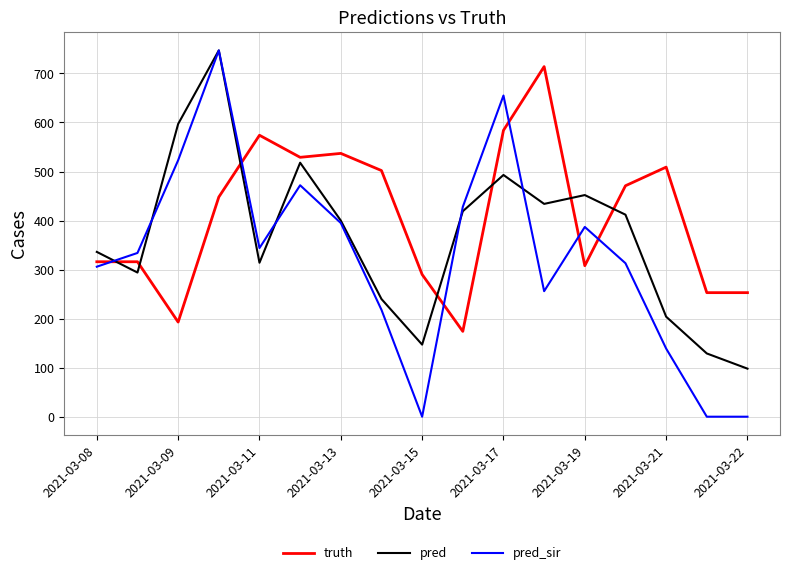

List the series in order of their overall mean, lowest first.

pred_sir, pred, truth